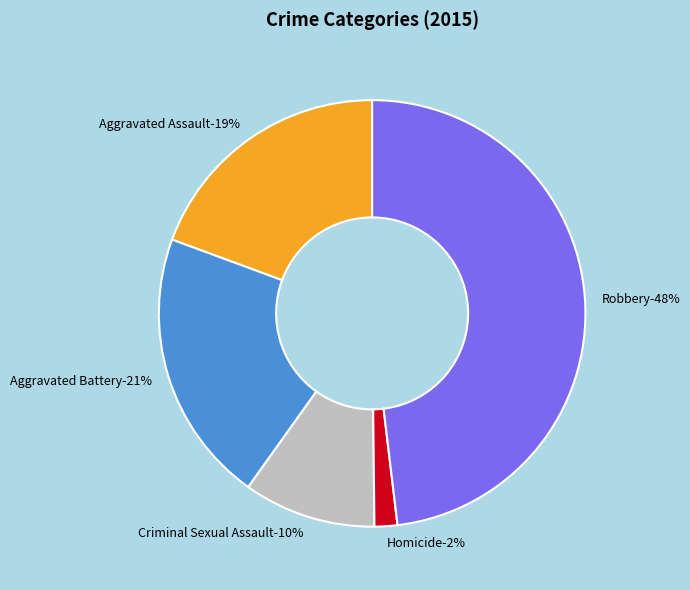

How many segments does this pie chart have?

5